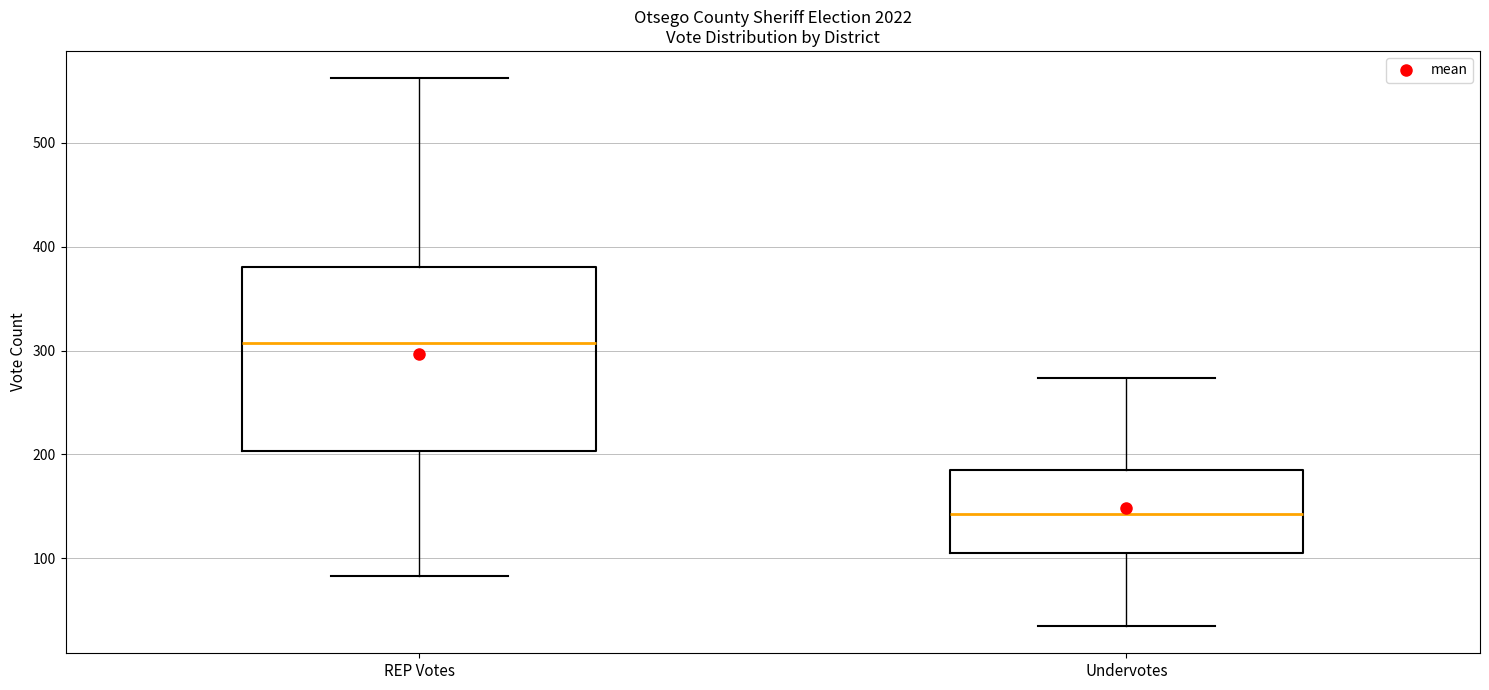

Where is the lower edge of the box for Undervotes on the y-axis? The values are not printed on the chart, so give them approximately, as read against the axis.

110